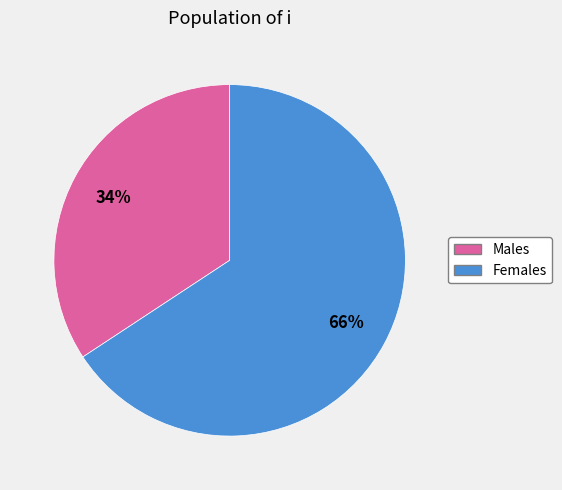

Does any single category account for the majority?

Yes